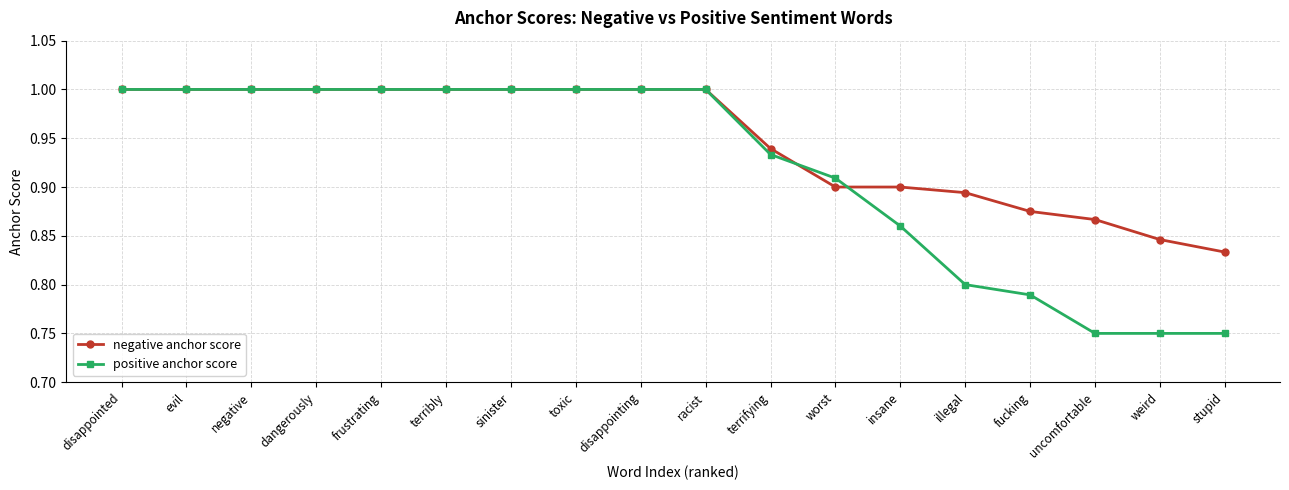

What is the value of the positive anchor score point at the 6th from the left?

1.0